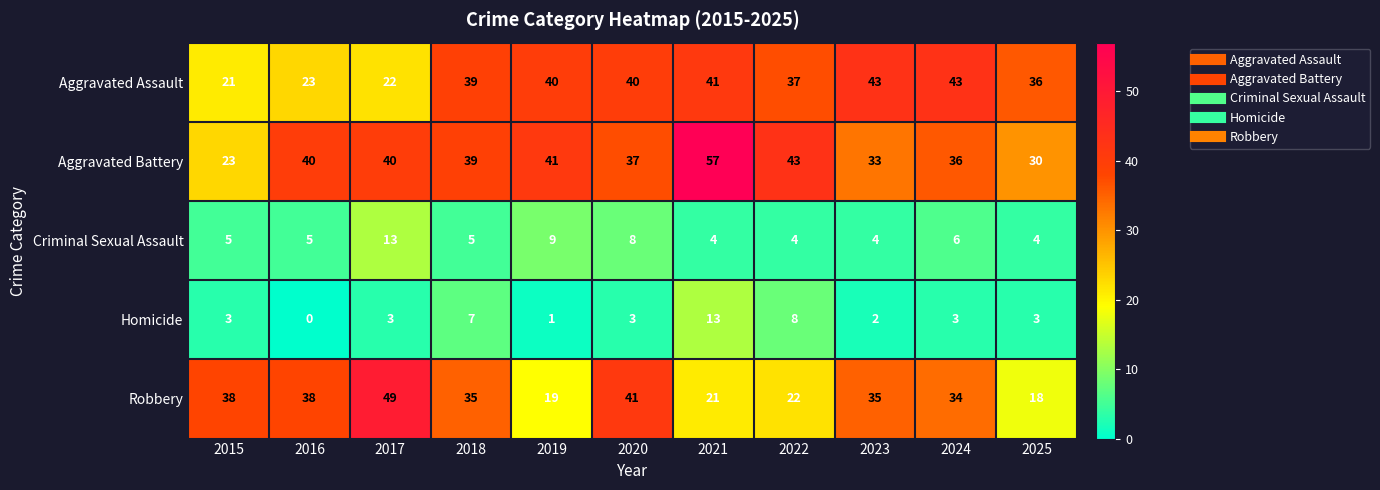

What is the total value across all series at 2020?

129